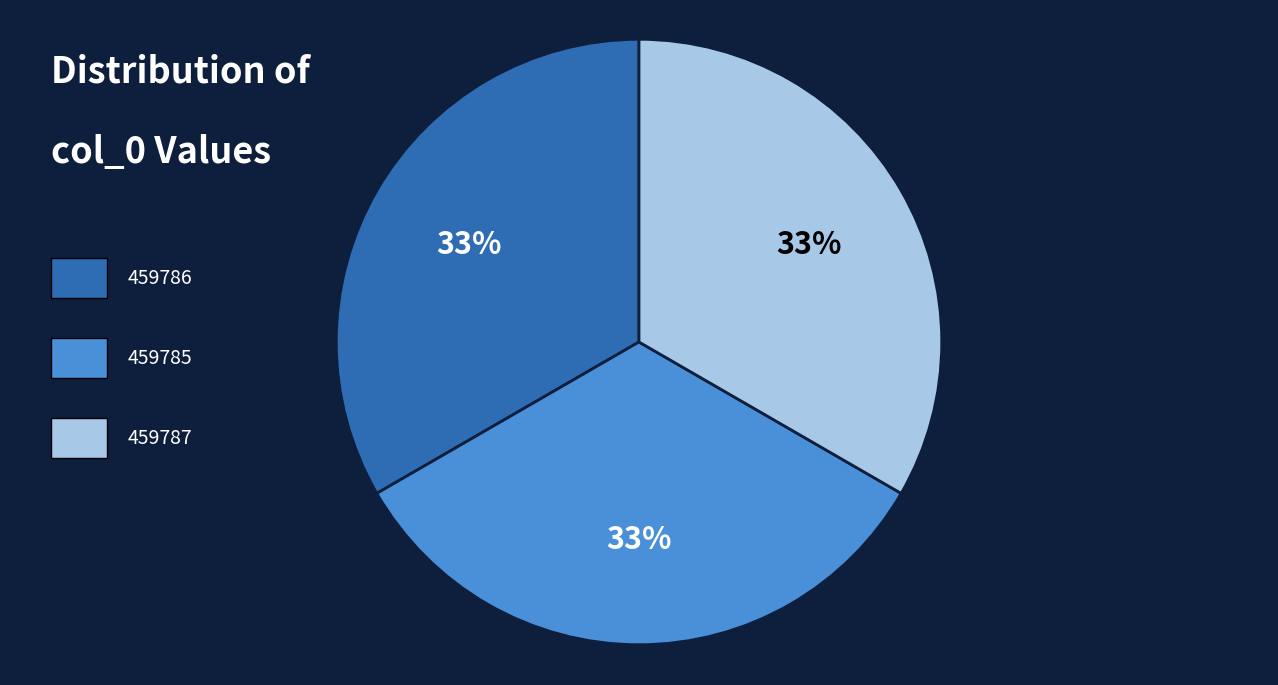

Is there a majority slice in this chart?

No